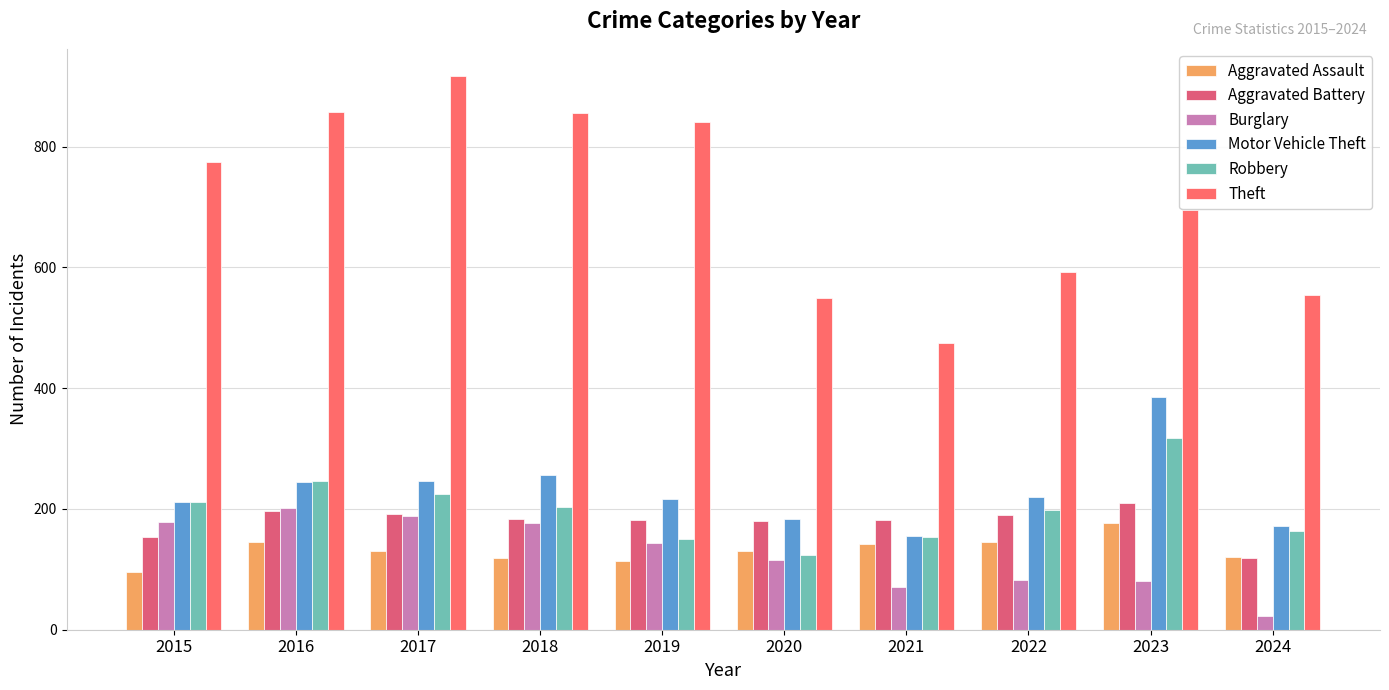

Which has a higher value, 2018 or 2016?

2016